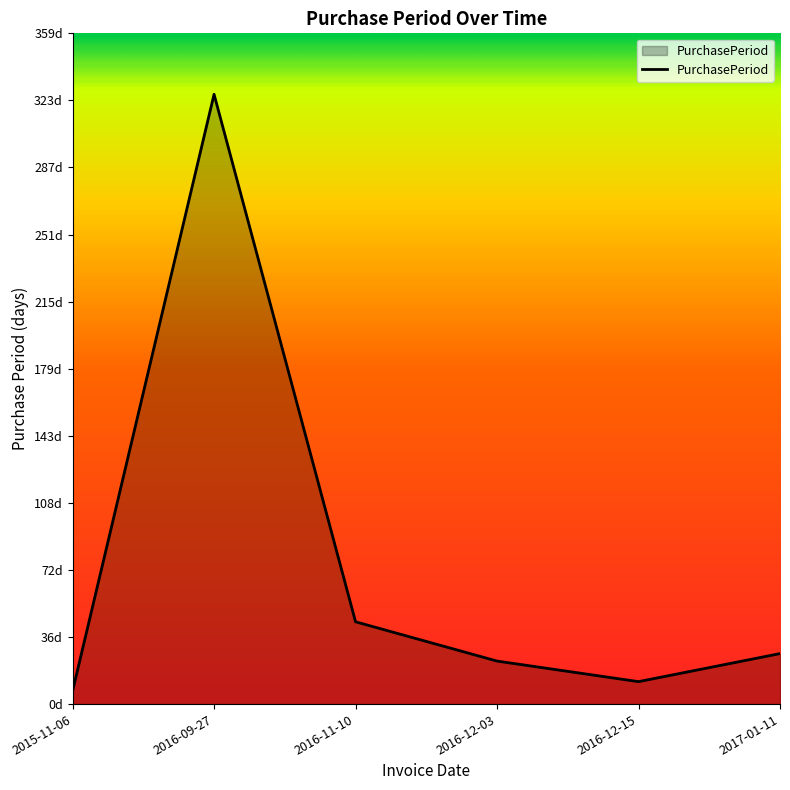

Does the chart display data point markers on the line(s)?

No